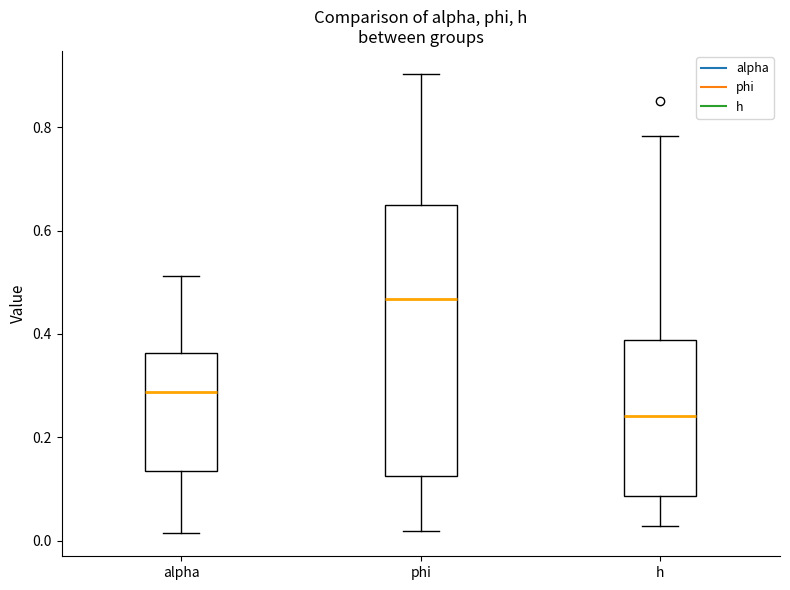

Reading left to right, transcribe this box plot: for each box, give where its median line is, the range the box spans, and where its two whiskers end, as read against the y-axis. The values are not printed on the chart, so give them approximately, as read against the axis.

alpha: median 0.28, box 0.14 to 0.36, whiskers 0.02 to 0.52
phi: median 0.46, box 0.12 to 0.64, whiskers 0.02 to 0.90
h: median 0.24, box 0.08 to 0.38, whiskers 0.02 to 0.78